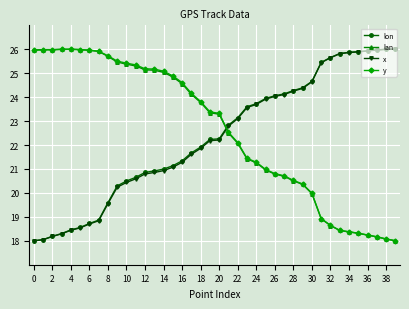

At how many categories does at least one series exceed 23?

39